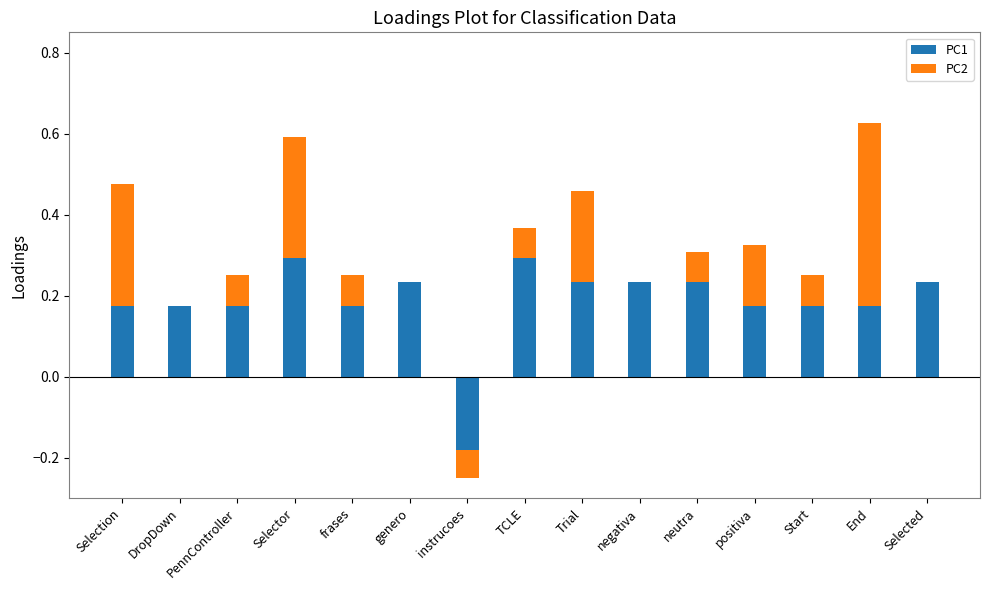

Between PennController and genero, which series saw the biggest shift?

PC2